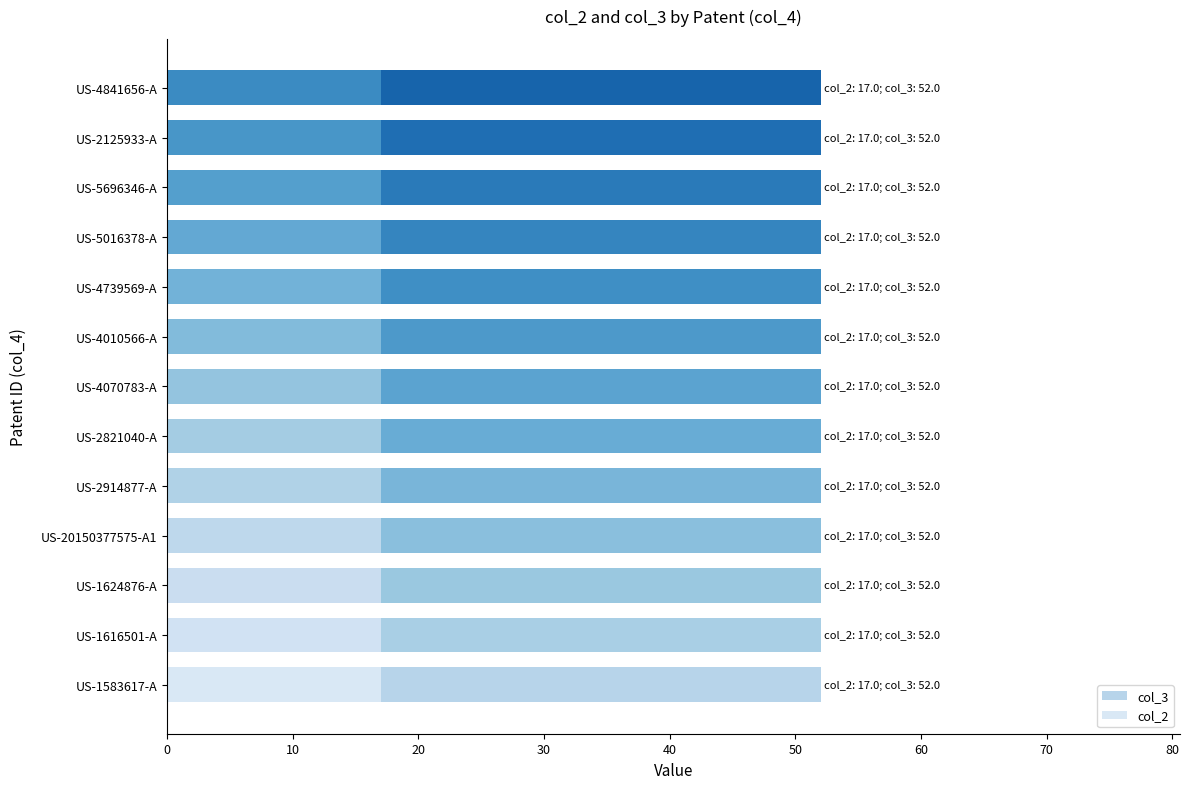

What is the label of the 4th bar from the left?

US-20150377575-A1